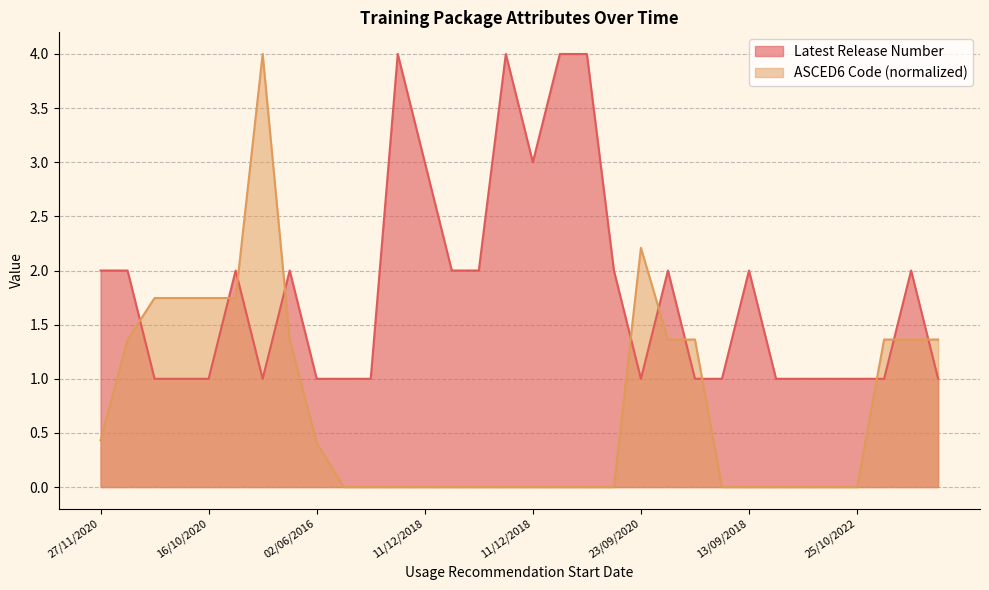

Does the chart have visible grid lines?

Yes